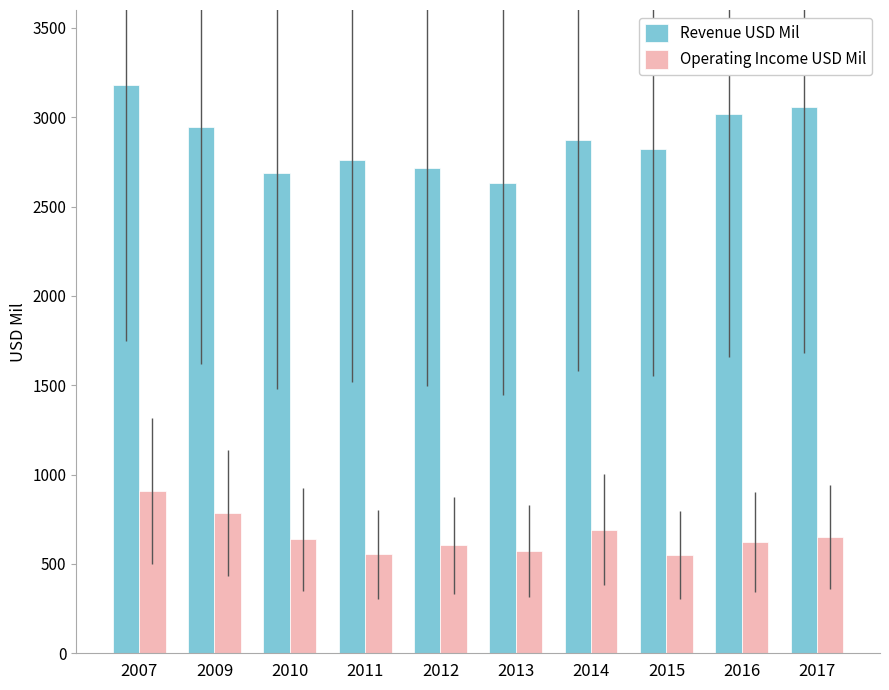

What value does the Operating Income USD Mil series have at 2015, to the nearest 50?

550